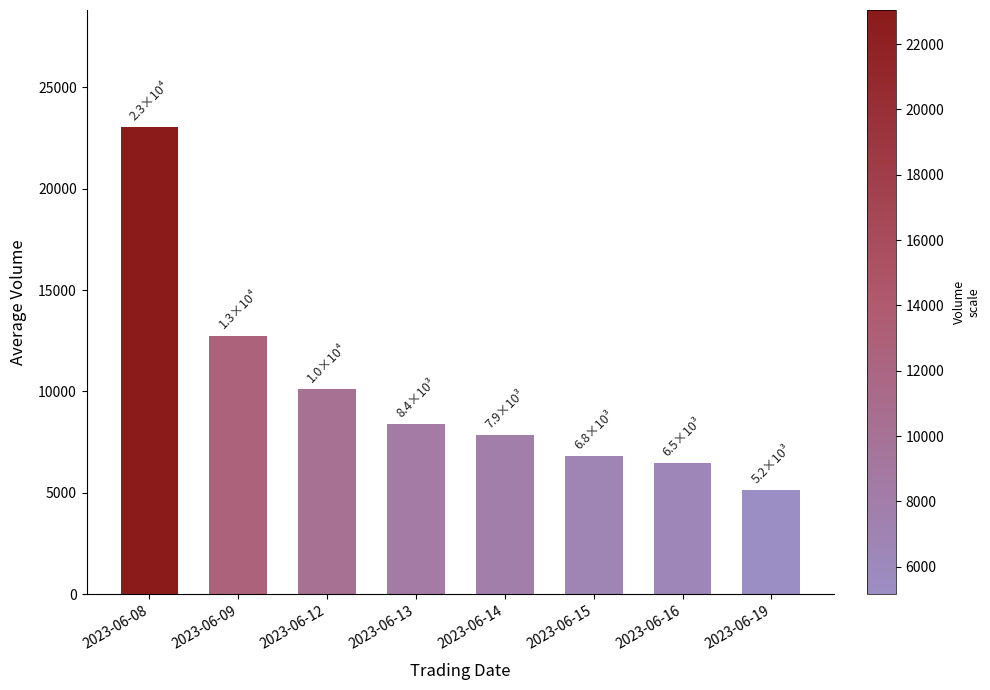

How many categories are shown in the chart?

8